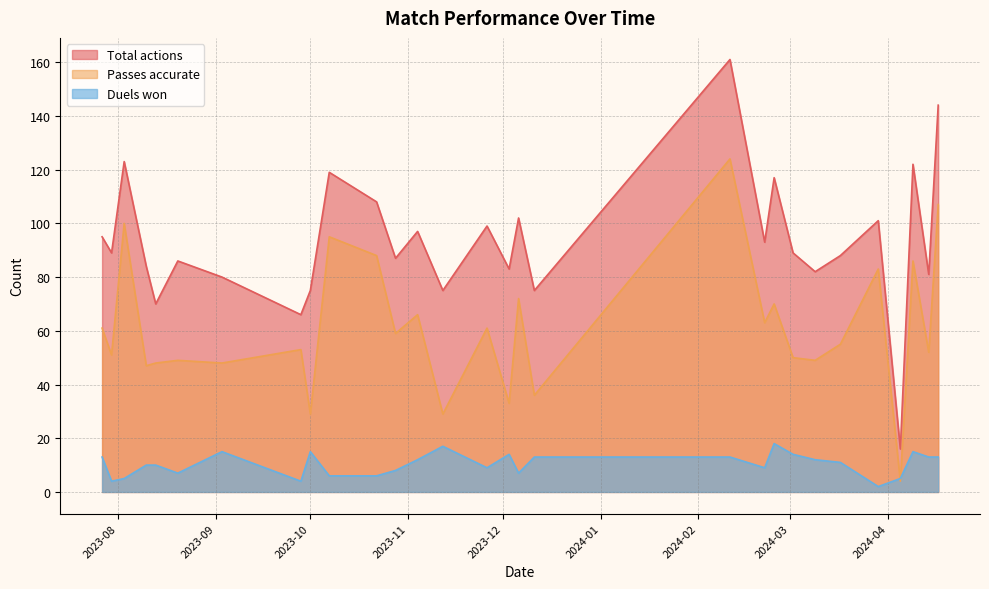

What is the label of the 16th point from the right?

2023-11-12